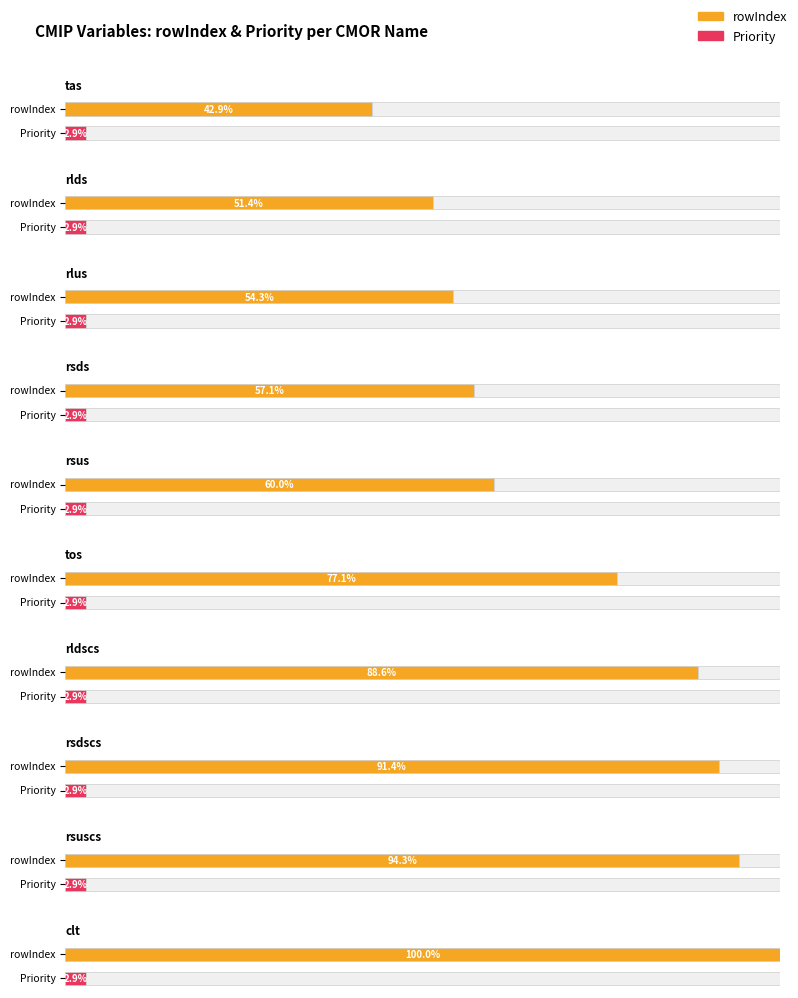

What is the label of the 6th bar from the right?

rsus